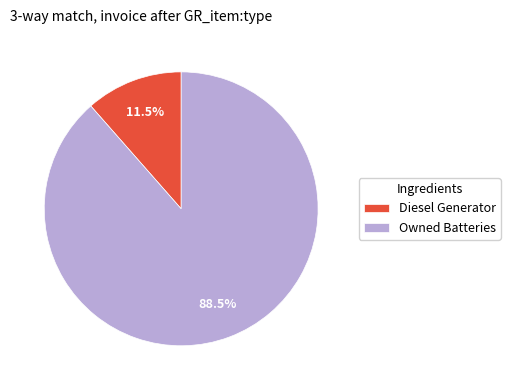

Do Owned Batteries and Diesel Generator together represent more than half of the pie?

Yes